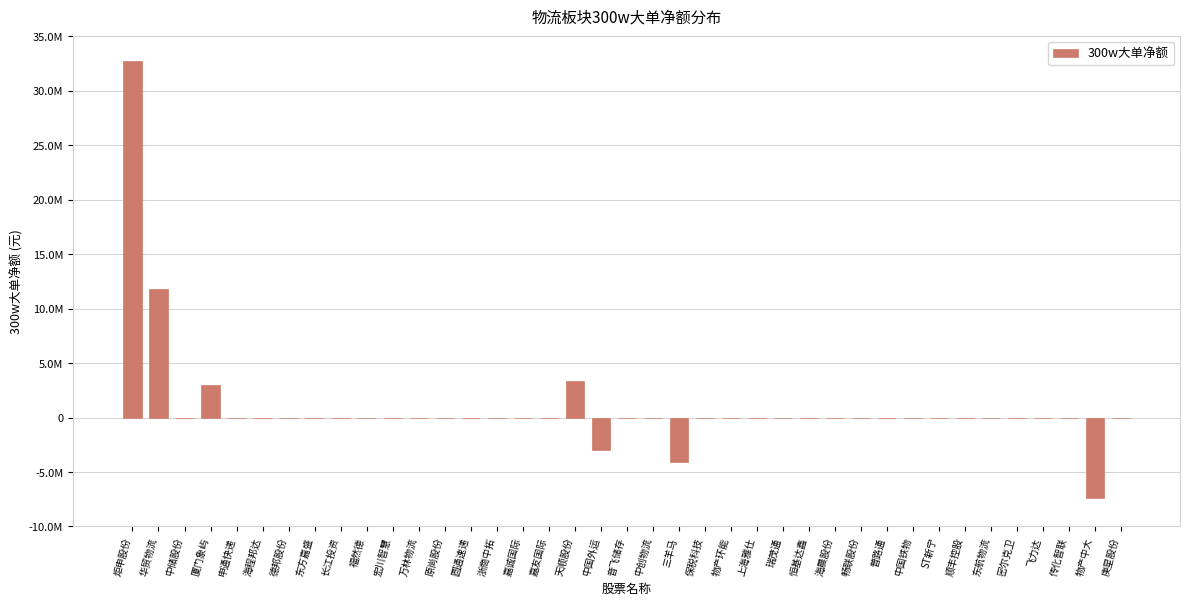

What is the minimum value shown in the chart?

-7364000